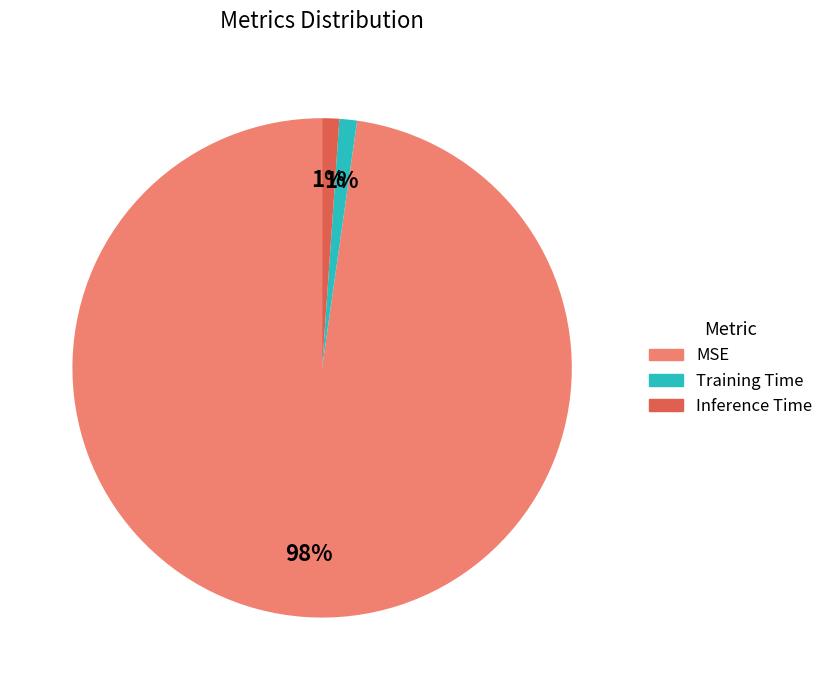

Which category has the biggest portion of the pie?

MSE